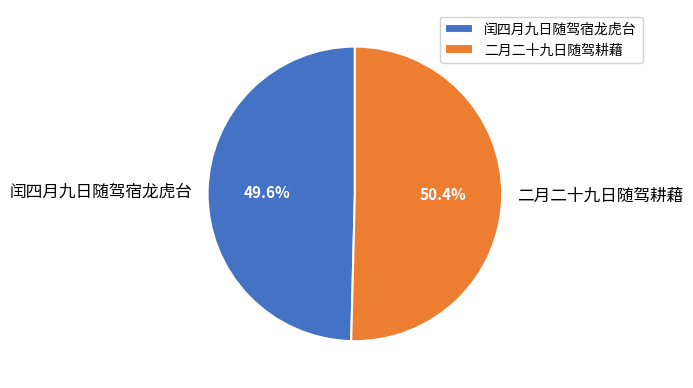

True or false: 闰四月九日随驾宿龙虎台 accounts for 50% of the total.

True